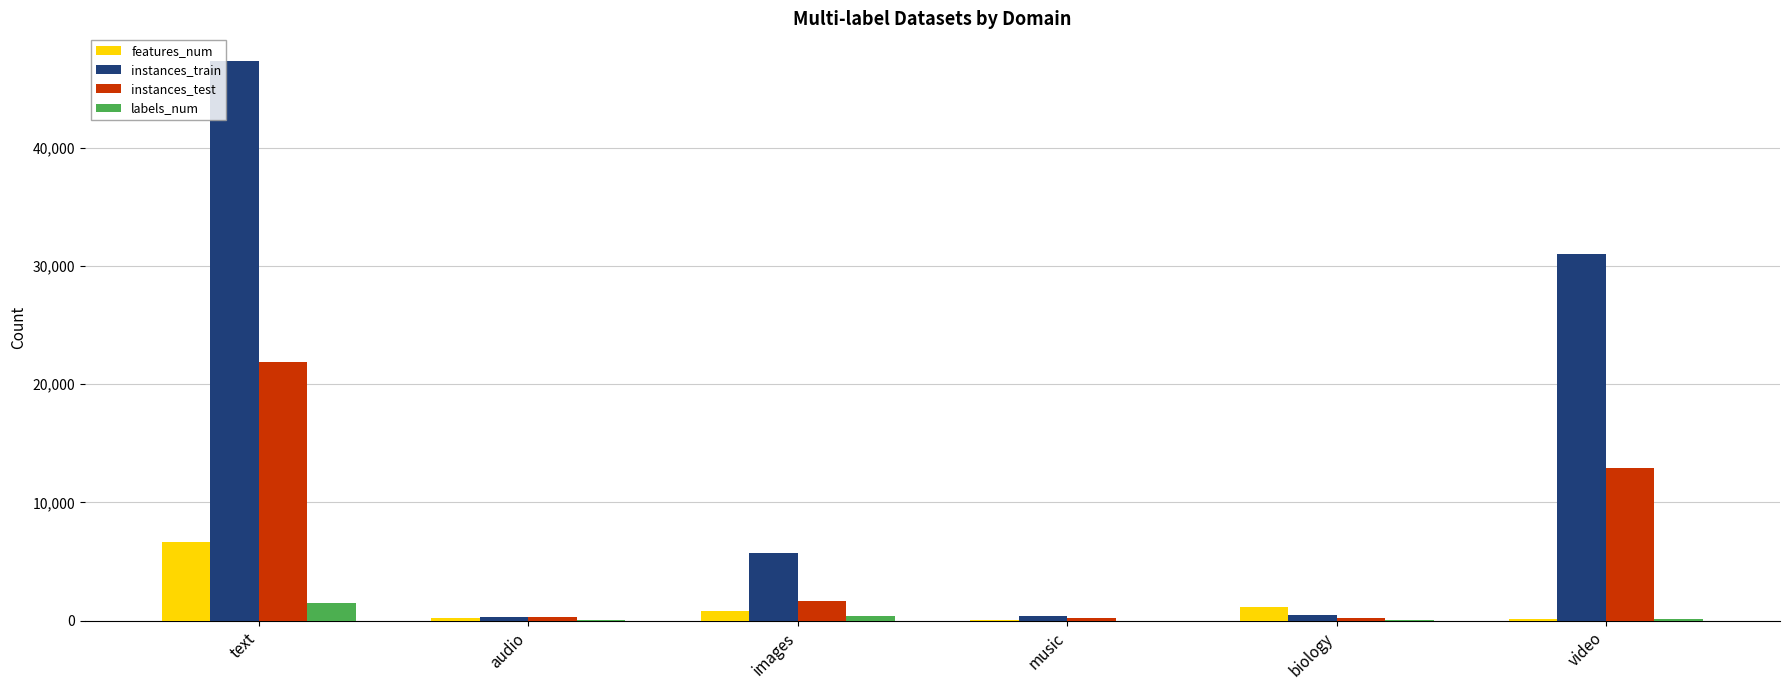

Count the number of categories in the chart.

6